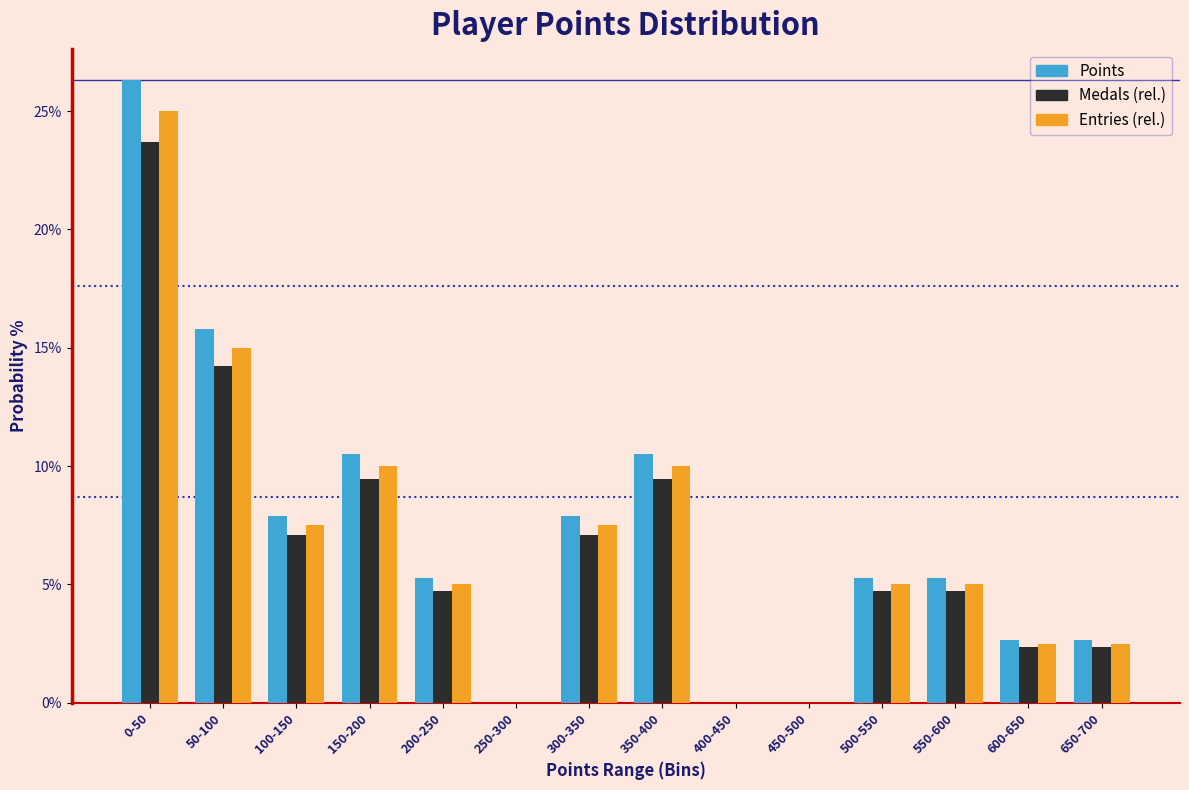

Which category has the highest value across all series?

0-50